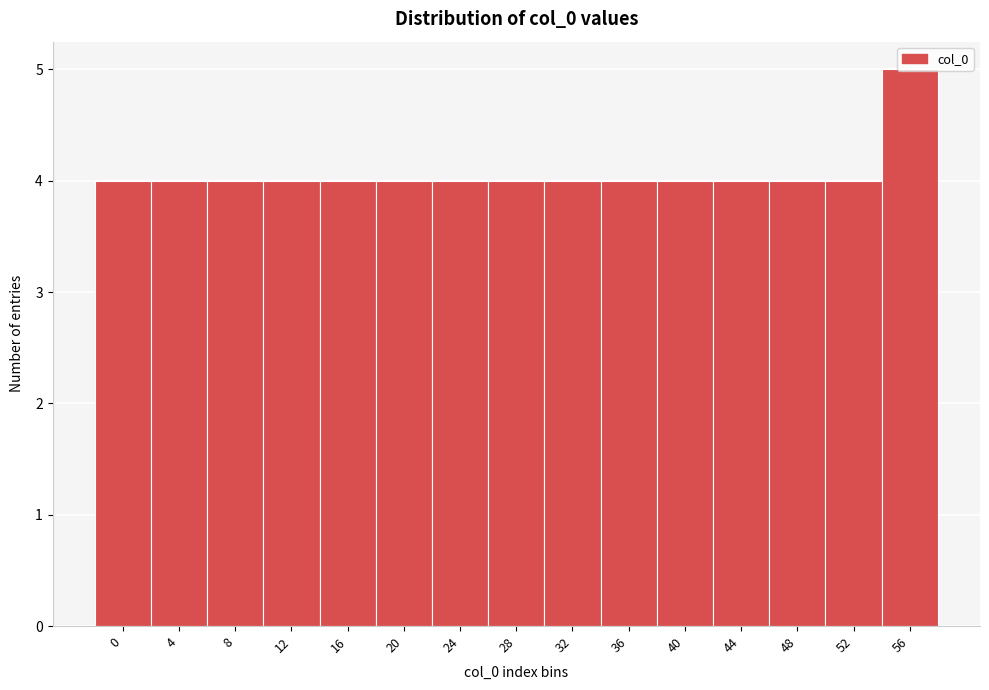

Which label corresponds to the largest value in the chart?

56